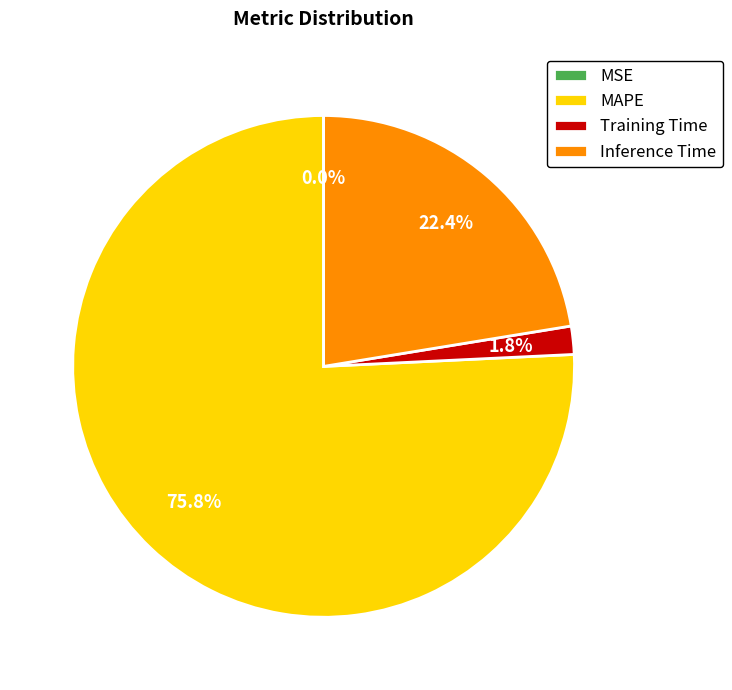

True or false: Inference Time accounts for 9% of the total.

False